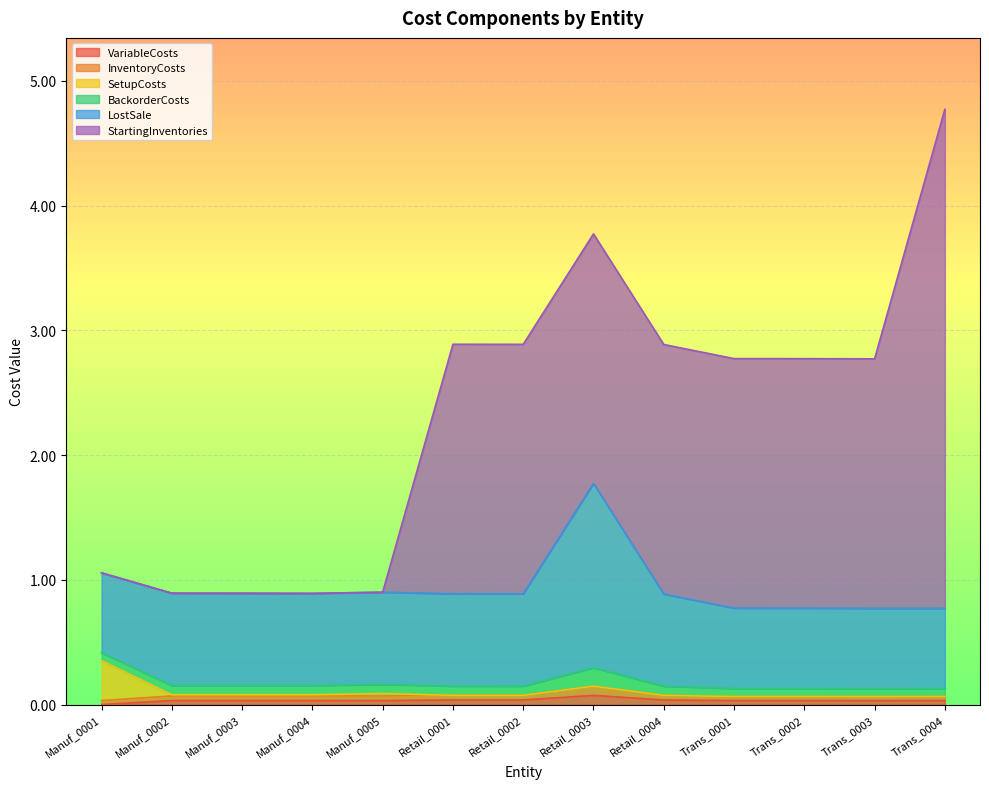

At which category is the sum across all series the highest?

Trans_0004